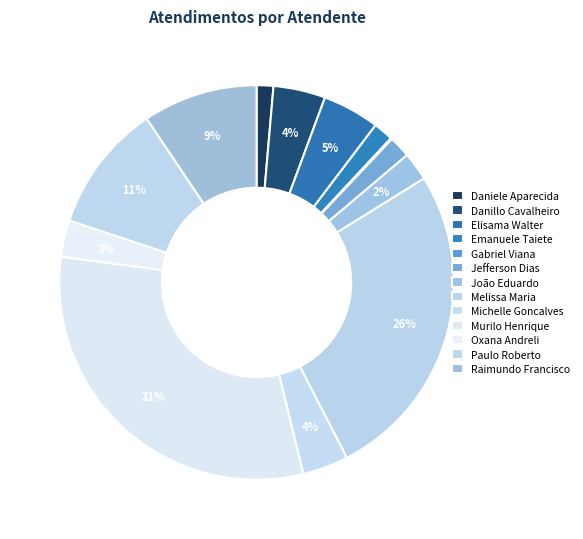

Count the number of slices in the pie.

13